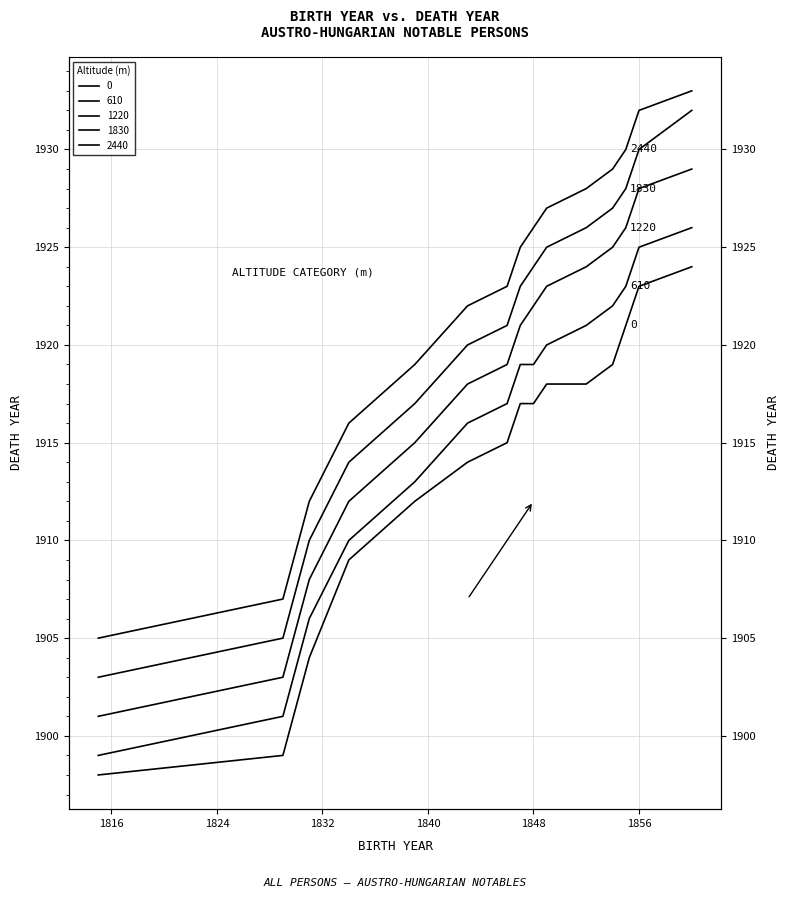

Reading left to right, extract all data points from this chart.

0: 1815=1898	1829=1899	1831=1904	1834=1909	1839=1912	1843=1914	1846=1915	1847=1917	1848=1917	1849=1918	1852=1918	1854=1919	1855=1921	1856=1923	1860=1924
610: 1815=1899	1829=1901	1831=1906	1834=1910	1839=1913	1843=1916	1846=1917	1847=1919	1848=1919	1849=1920	1852=1921	1854=1922	1855=1923	1856=1925	1860=1926
1220: 1815=1901	1829=1903	1831=1908	1834=1912	1839=1915	1843=1918	1846=1919	1847=1921	1848=1922	1849=1923	1852=1924	1854=1925	1855=1926	1856=1928	1860=1929
1830: 1815=1903	1829=1905	1831=1910	1834=1914	1839=1917	1843=1920	1846=1921	1847=1923	1848=1924	1849=1925	1852=1926	1854=1927	1855=1928	1856=1930	1860=1932
2440: 1815=1905	1829=1907	1831=1912	1834=1916	1839=1919	1843=1922	1846=1923	1847=1925	1848=1926	1849=1927	1852=1928	1854=1929	1855=1930	1856=1932	1860=1933